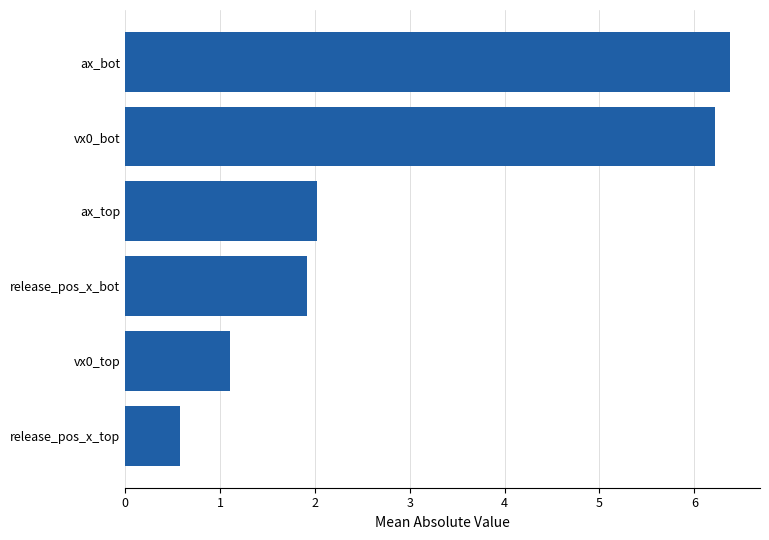

What value does the data have at ax_bot?

6.4